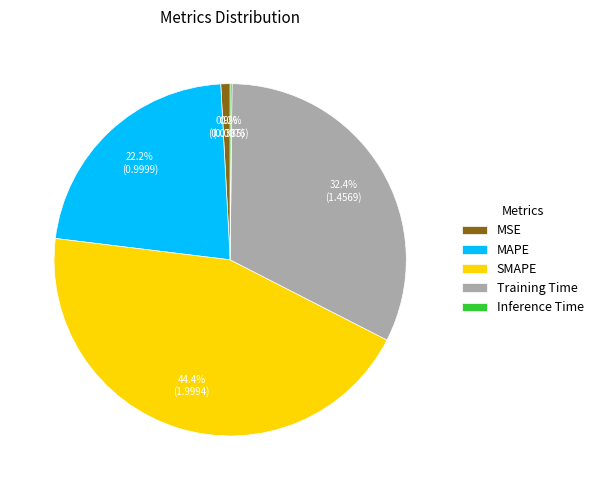

Does MAPE account for over 50% of the chart?

No